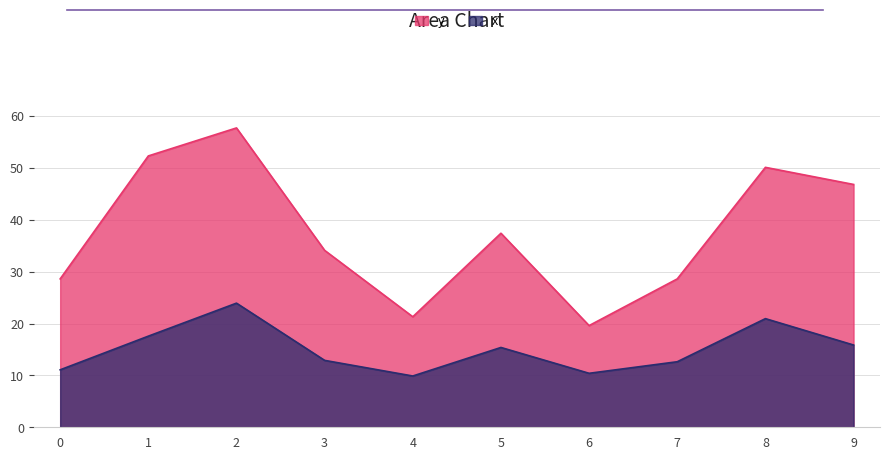

The value of y at 5 is 50.2. True or false?

False